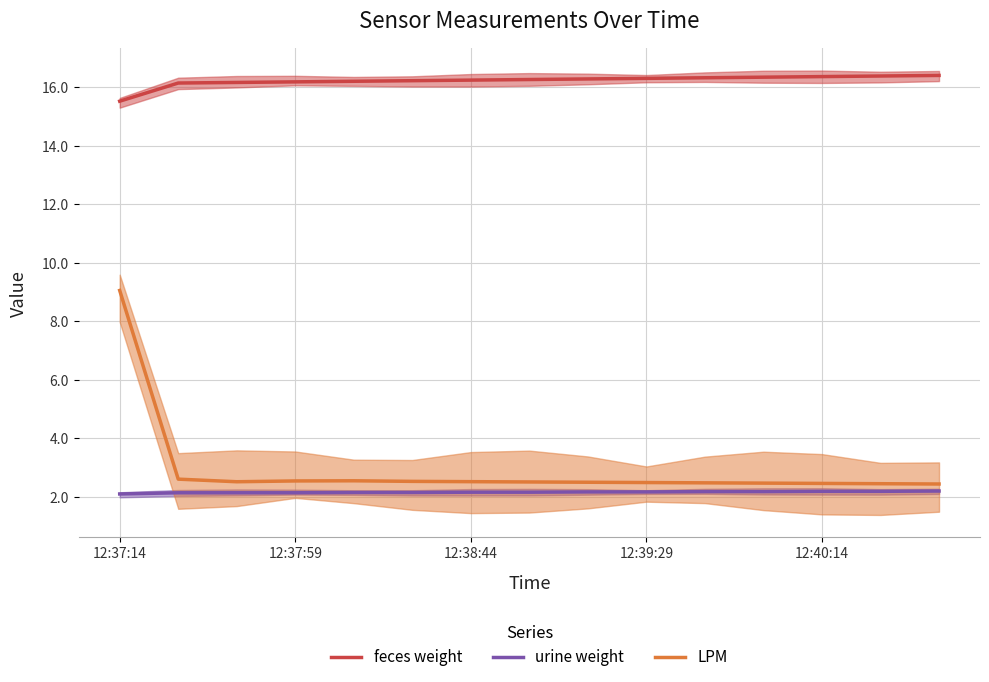

Which series has the largest range (max minus min)?

LPM